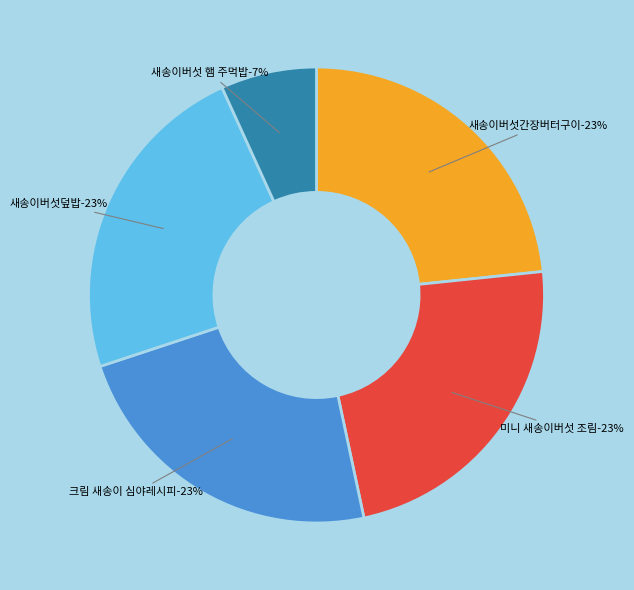

To the nearest percent, what is the combined percentage of 새송이버섯 햄 주먹밥 and 버섯으로 관자 느낌 내는 방법! 새송이버섯간장버터구이 만들기?

30%